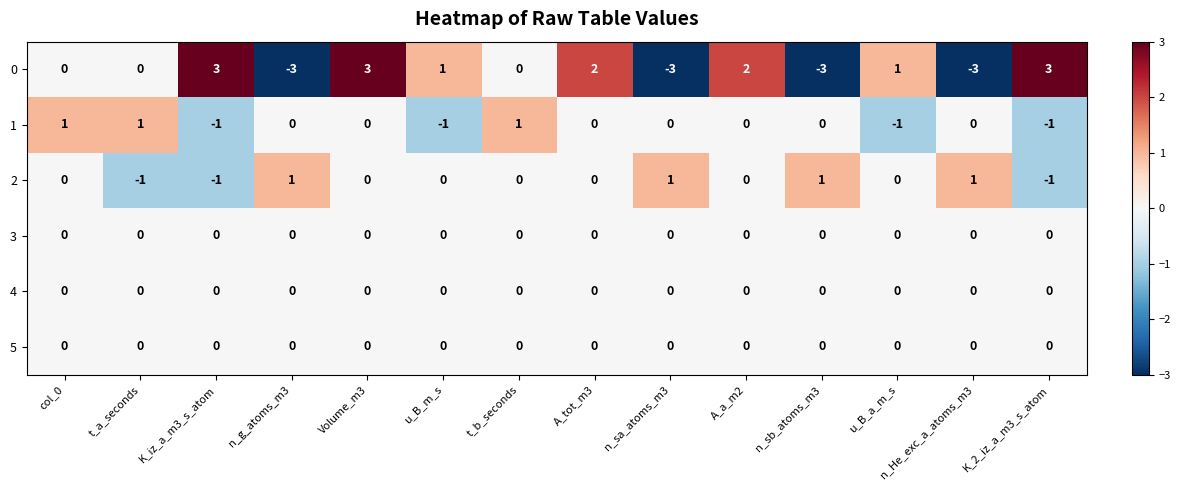

At which category is the sum across all series the highest?

Volume_m3